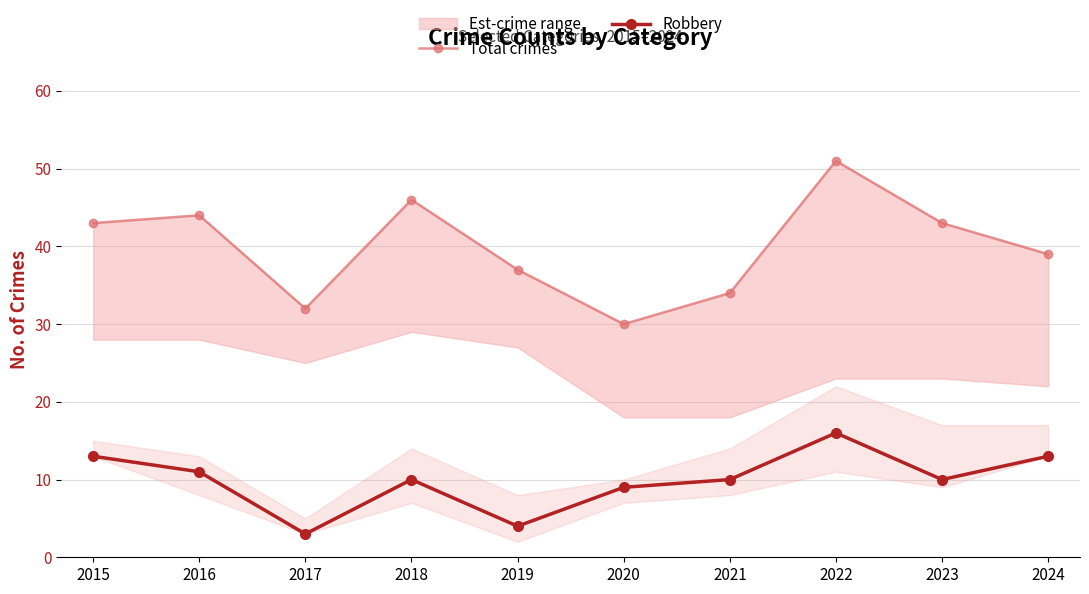

In Robbery, how many points are lower than both neighbors (excluding endpoints)?

3